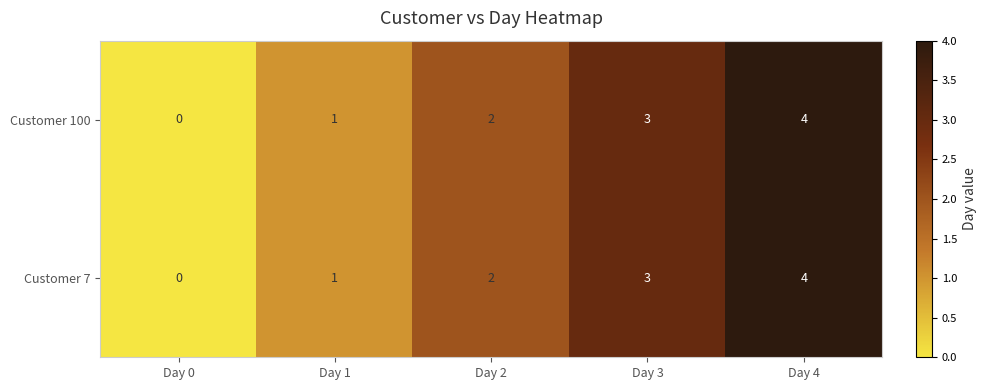

What is the sum of the Customer 100 values at Day 1 and Day 3?

4